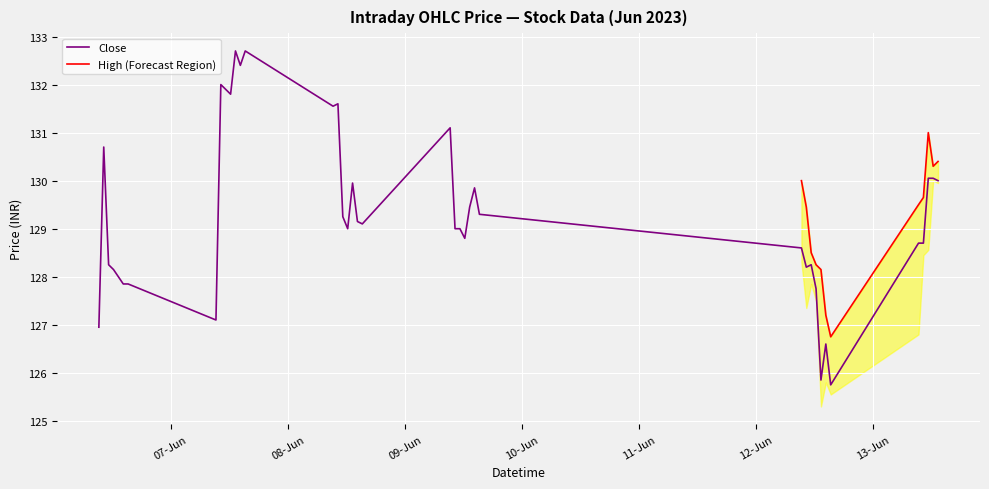

True or false: High and Low cross at least once.

False